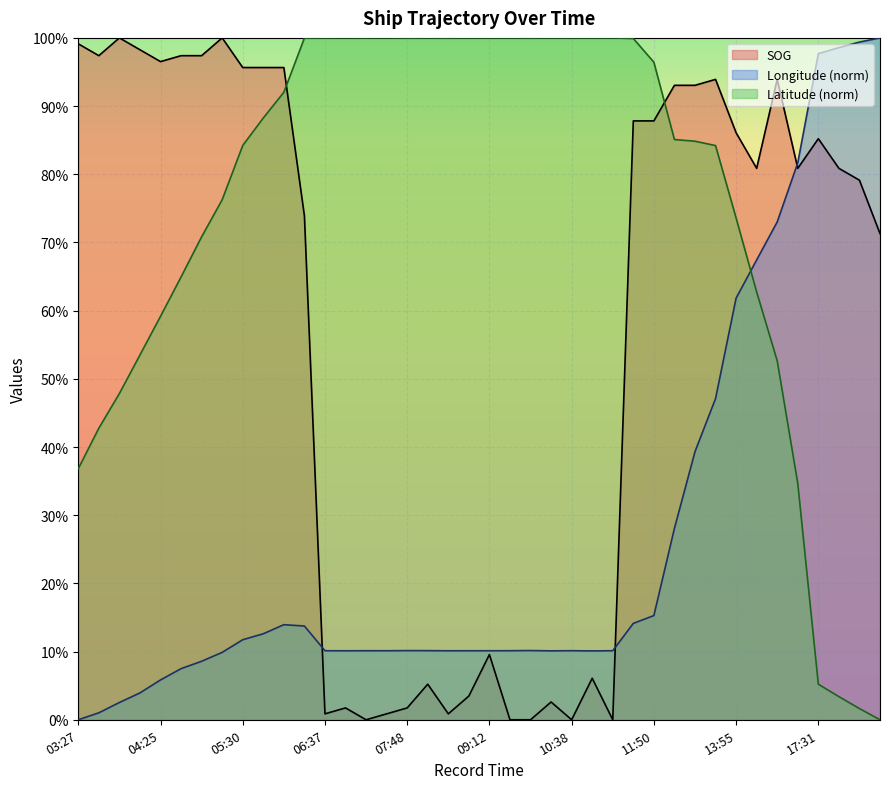

Between 04:40 and 12:55, which is larger?

04:40